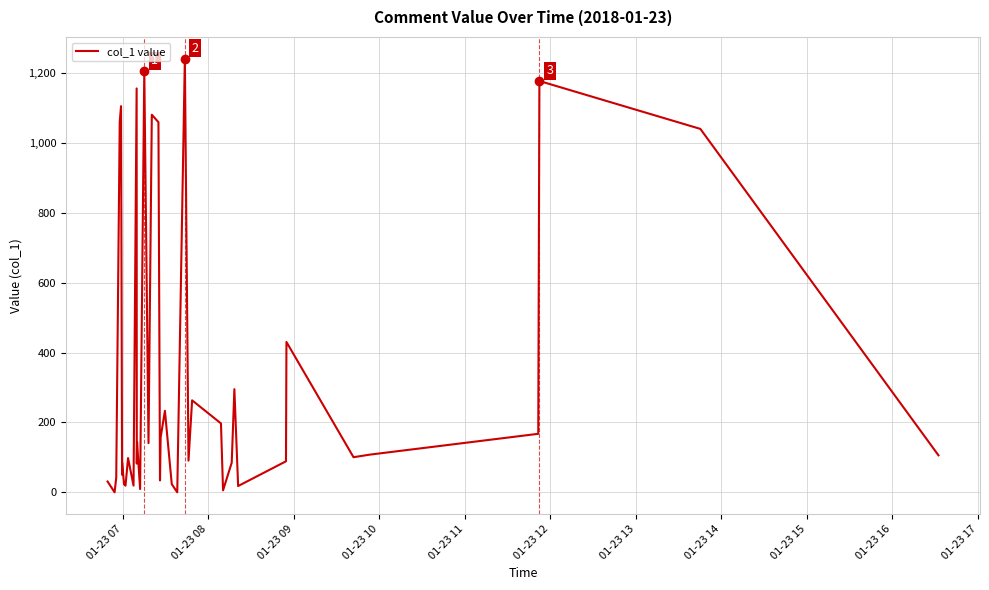

Does the chart have visible grid lines?

Yes